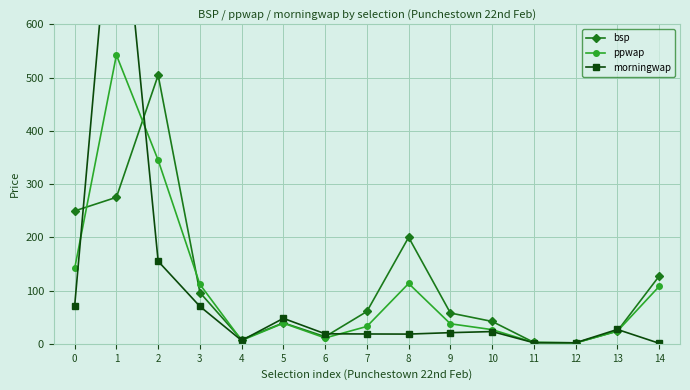

Which has a higher value, 9 or 4?

9